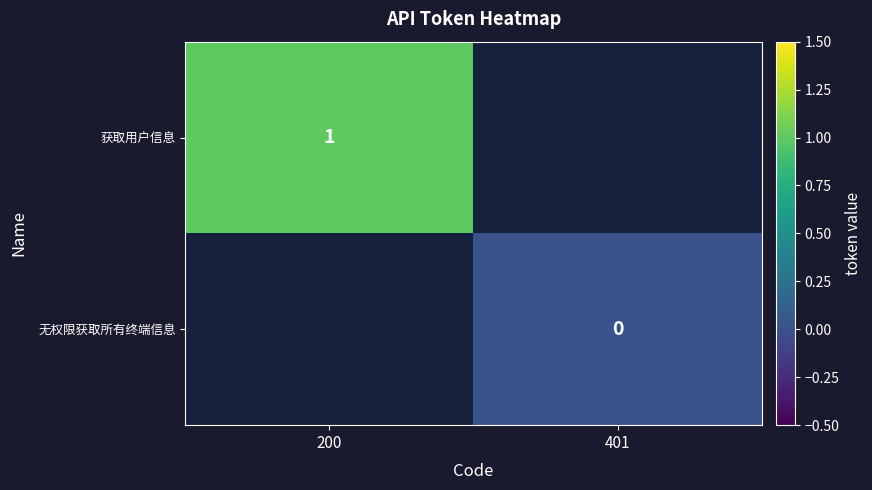

The 获取用户信息 series shows 1 at 200. True or false?

True